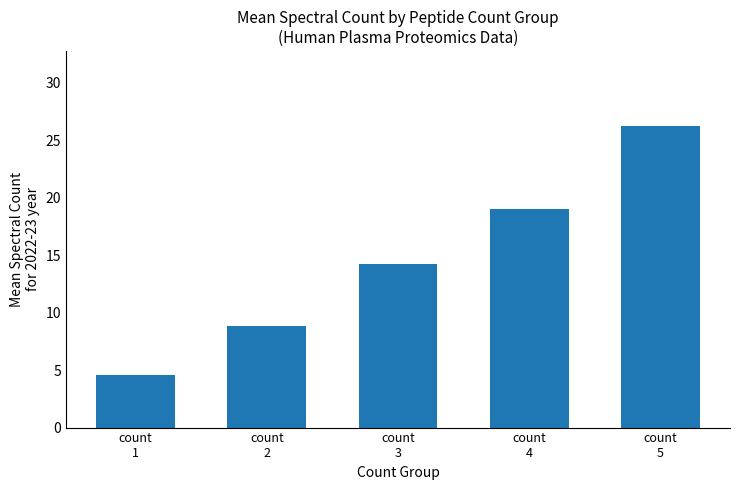

Between count
2 and count
5, which is larger?

count
5